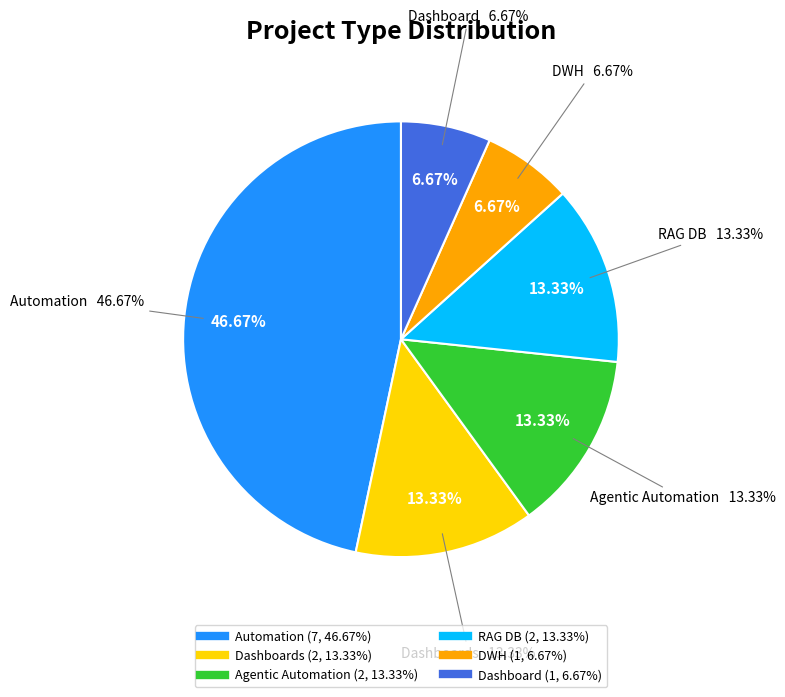

What is the total percentage of Automation and Dashboards?

60.0%